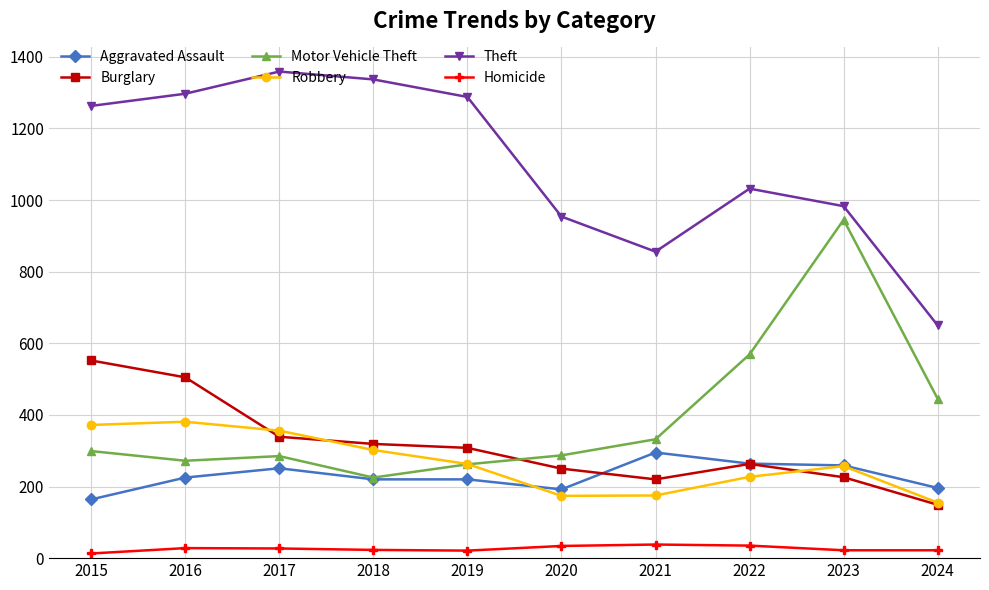

Does the chart have visible grid lines?

Yes